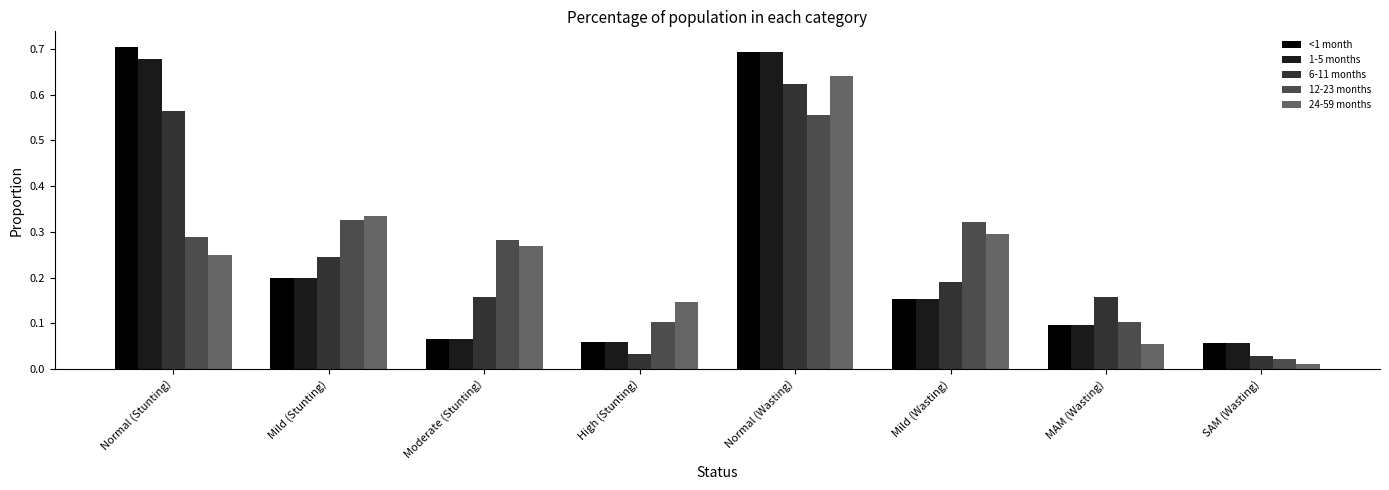

Which series has the widest spread of values?

<1 month